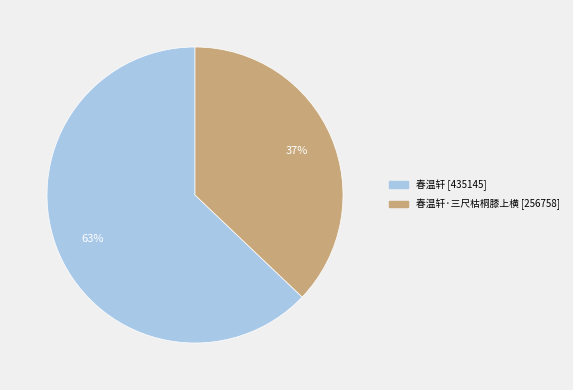

Does any single category account for the majority?

Yes